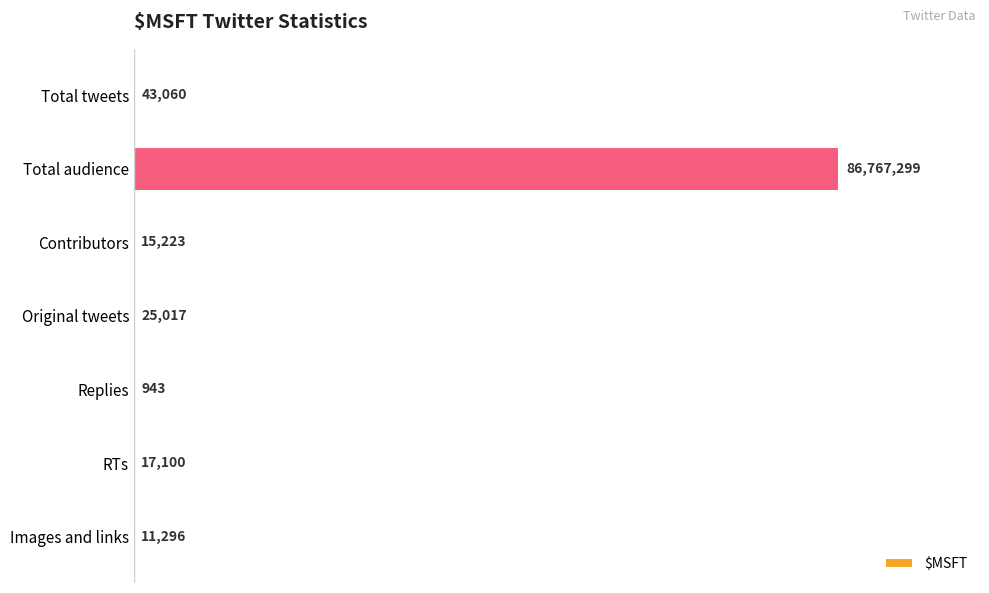

Reading bottom to top, extract all data points from this chart.

Images and links=11296	RTs=17100	Replies=943	Original tweets=25017	Contributors=15223	Total audience=86767299	Total tweets=43060